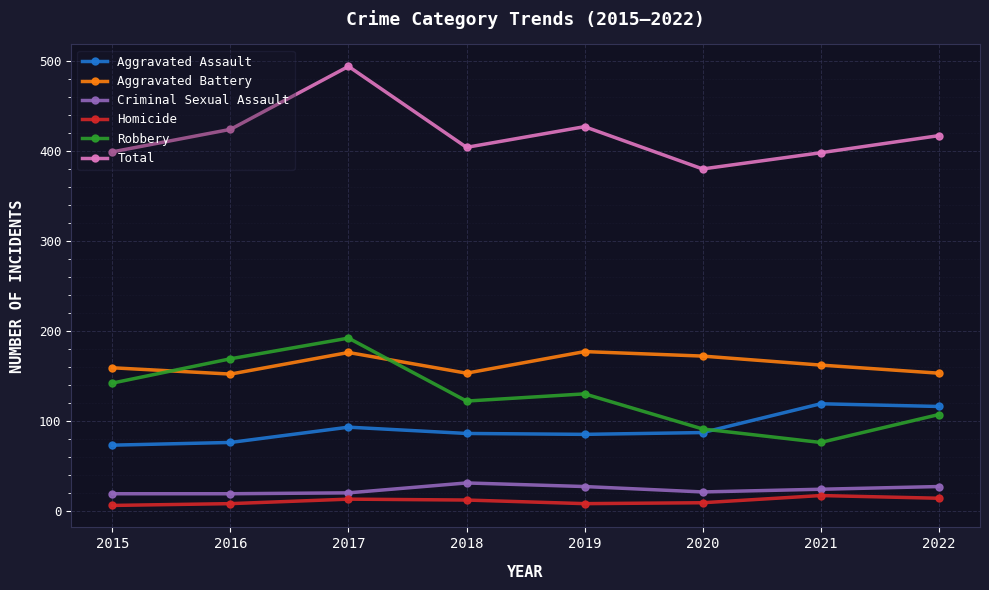

What is the difference between the Aggravated Battery values at 2021 and 2016?

10